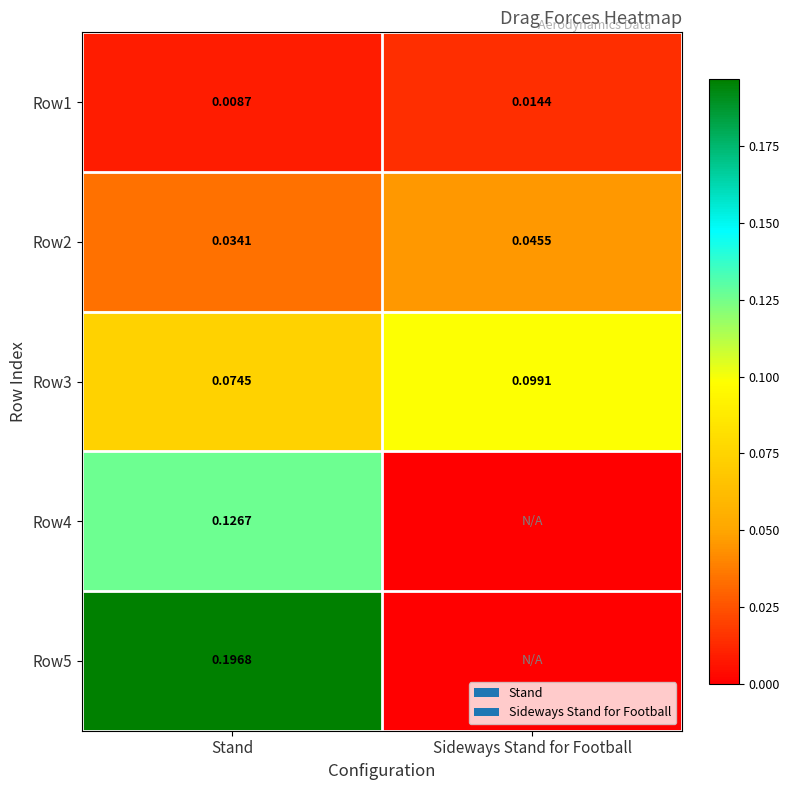

At which label is Row2 closest to 0?

Stand